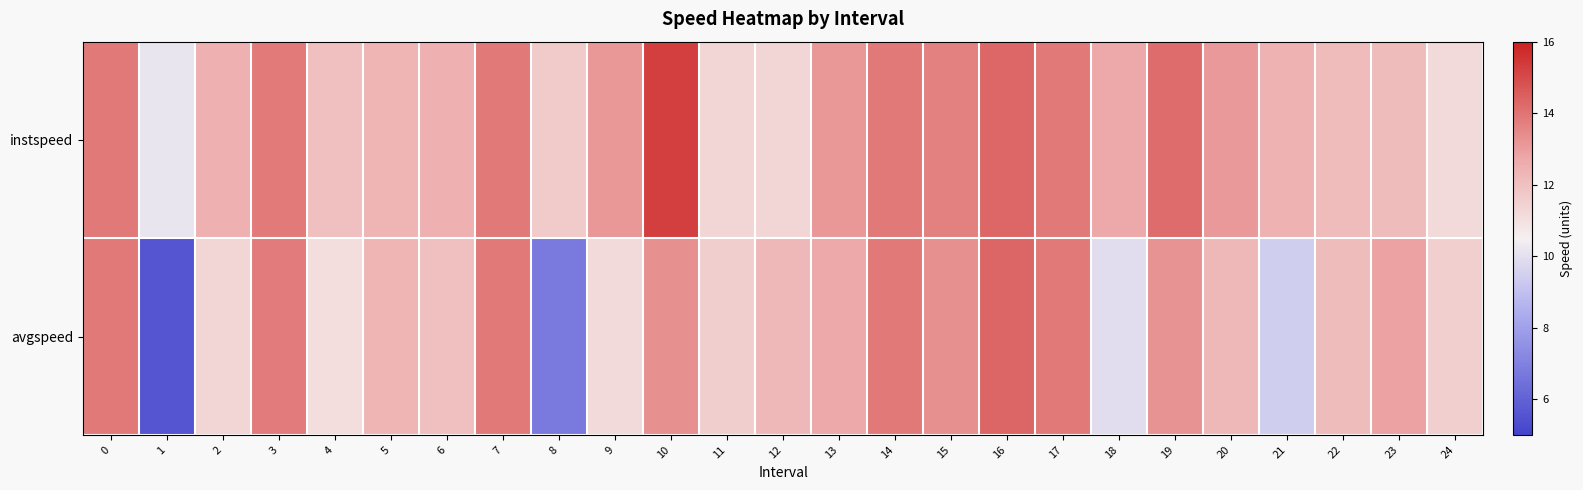

Rank the series by their maximum value, from highest to lowest.

instspeed, avgspeed